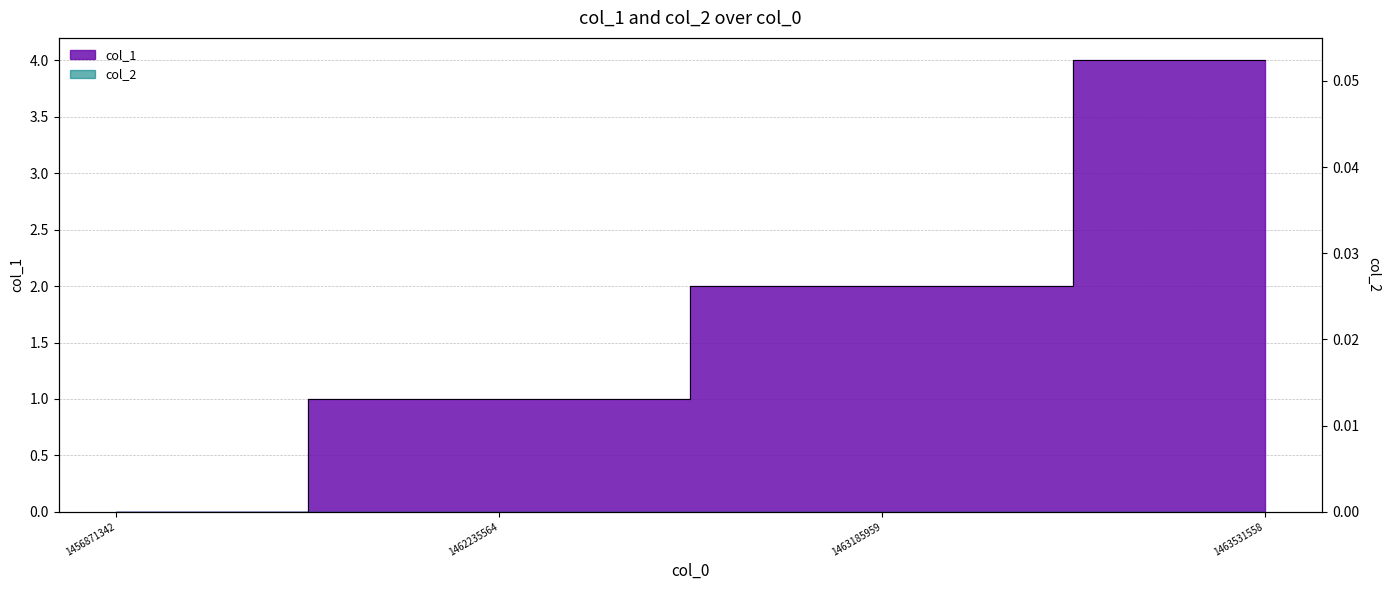

What is the value of the 2nd point from the left?

1